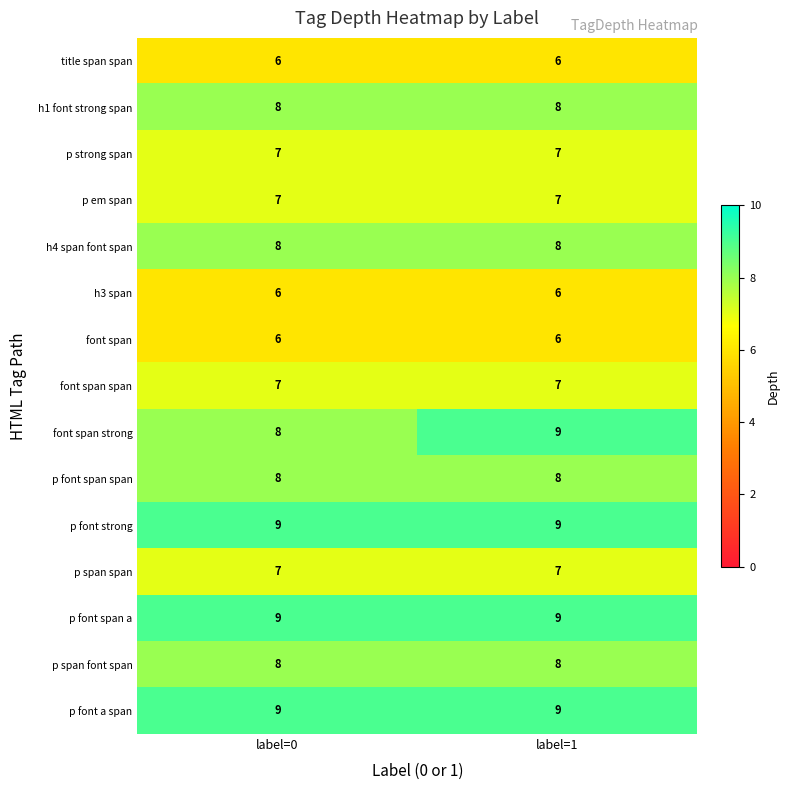

What is the spread (max minus min) of values at label=0?

3